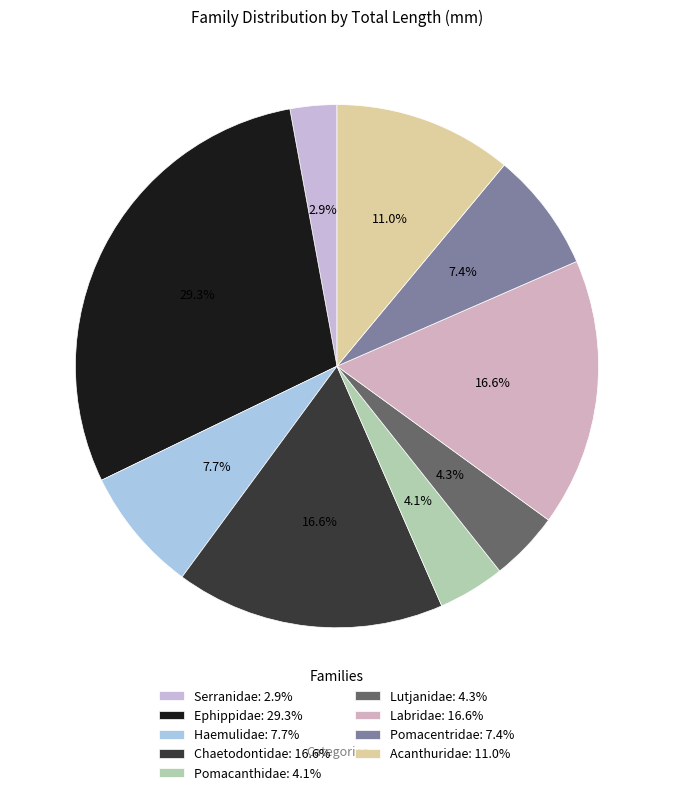

Is there any slice that represents more than half of the pie?

No